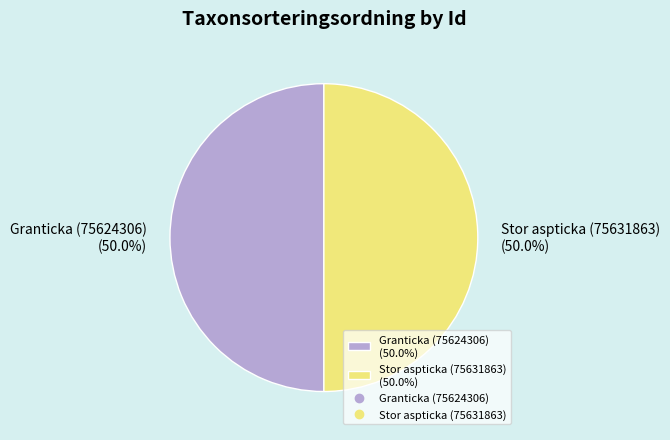

What is the ratio of the value at Granticka (75624306) (50.0%) to the value at Stor aspticka (75631863) (50.0%)?

1.0